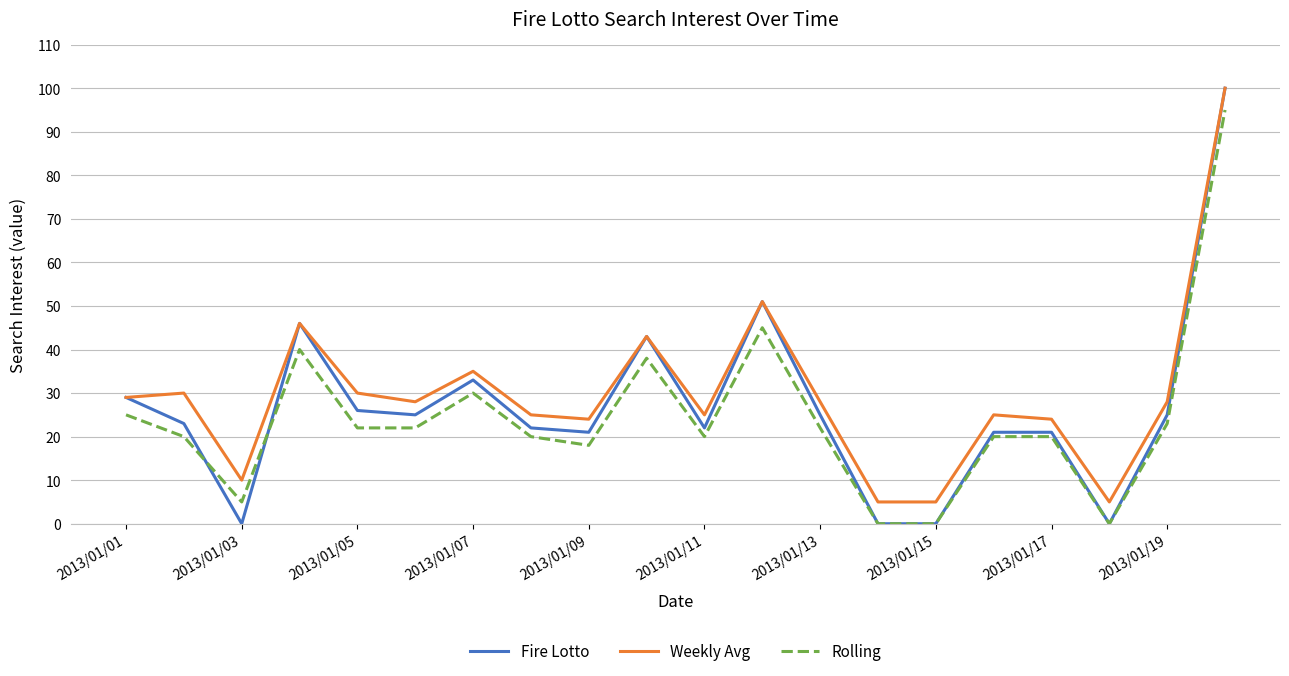

What is the difference between the maximum and minimum values in the Fire Lotto series?

100